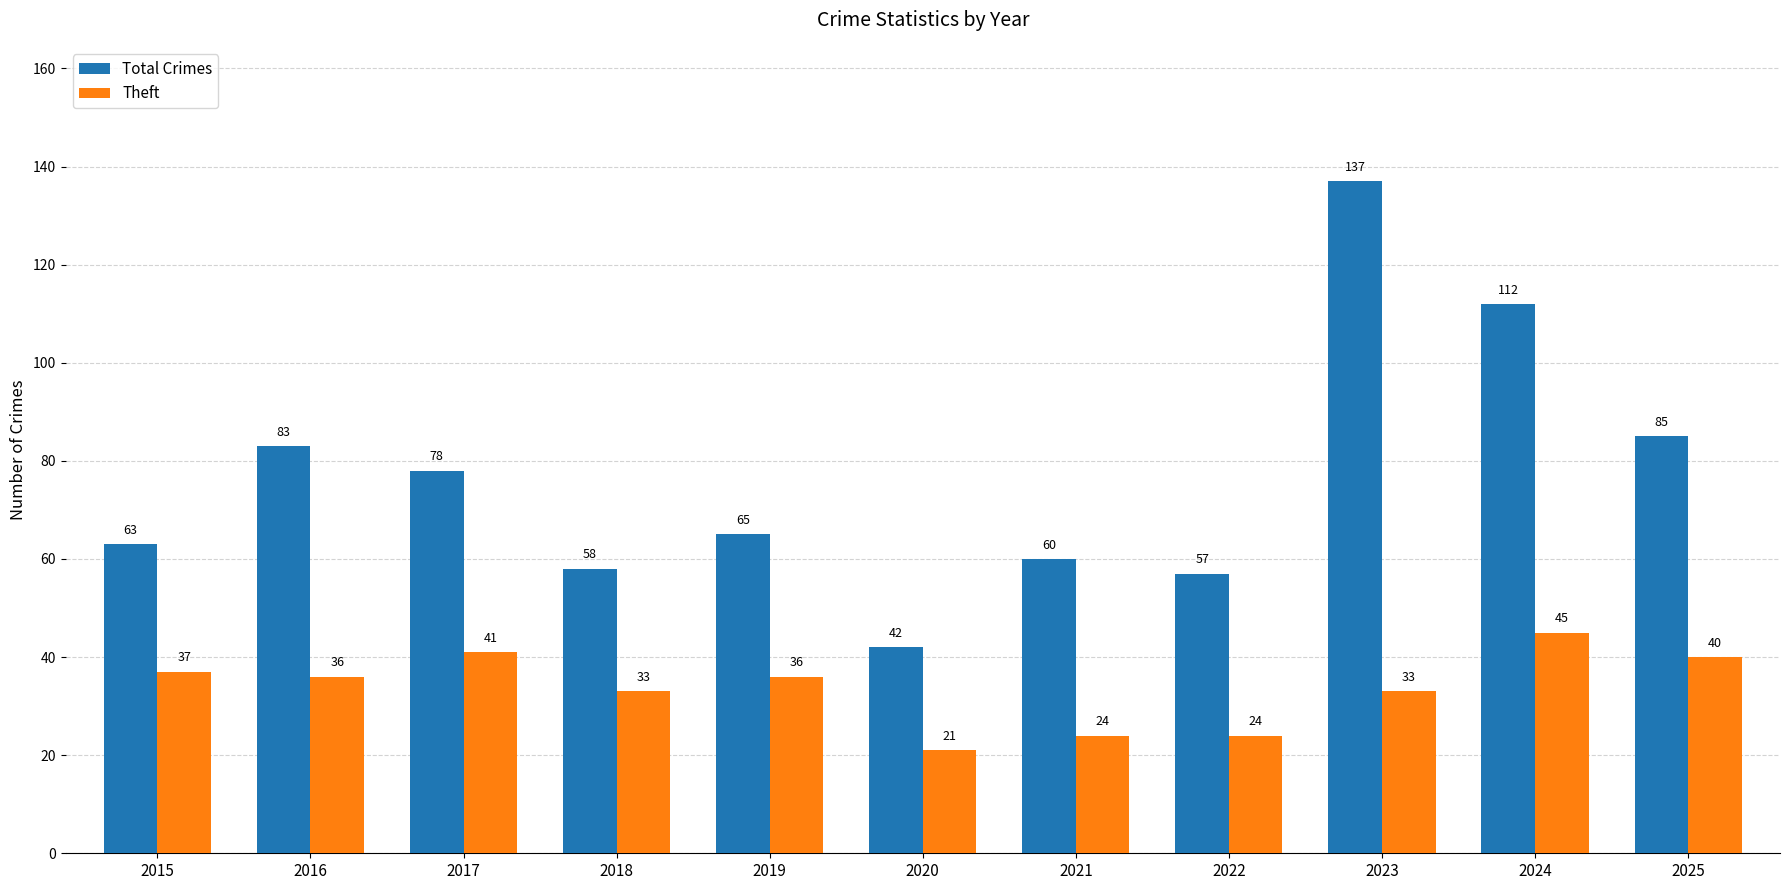

Rank the series by their average value, from highest to lowest.

Total Crimes, Theft